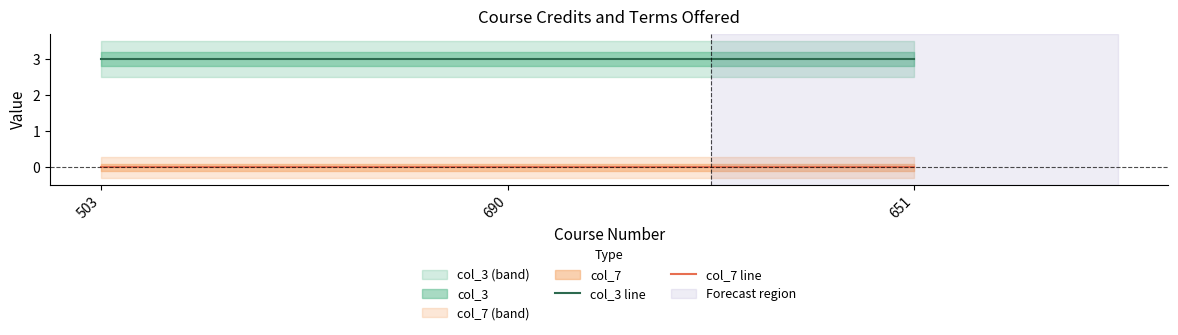

Is the value of col_7 line at 651 greater than the value of col_3 line at 503?

No